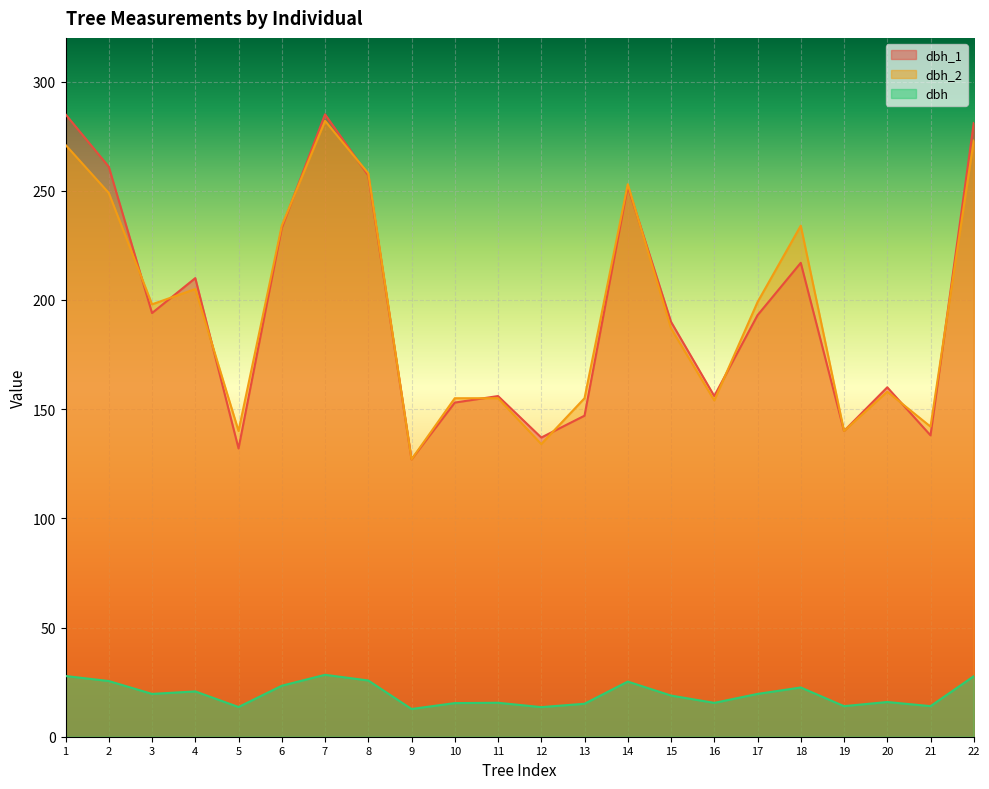

Where is the first local maximum for dbh_2?

4